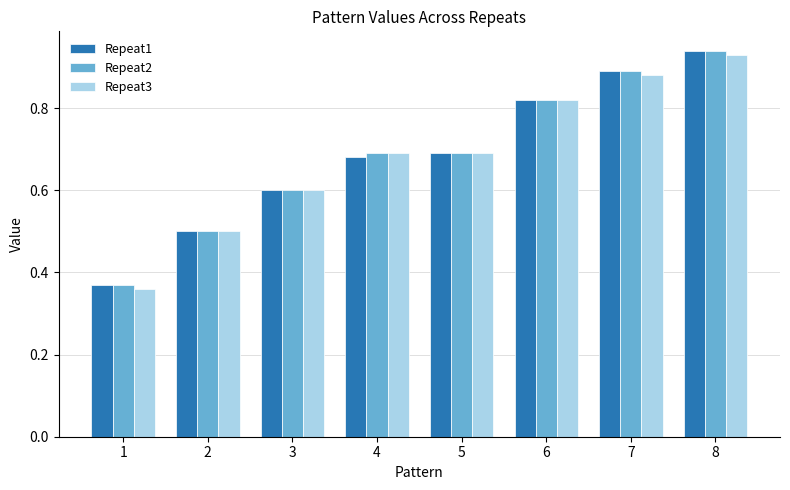

Between 1 and 5, which series saw the biggest shift?

Repeat3